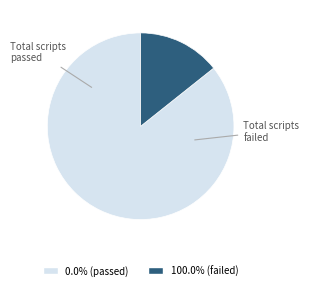

How many segments does this pie chart have?

2